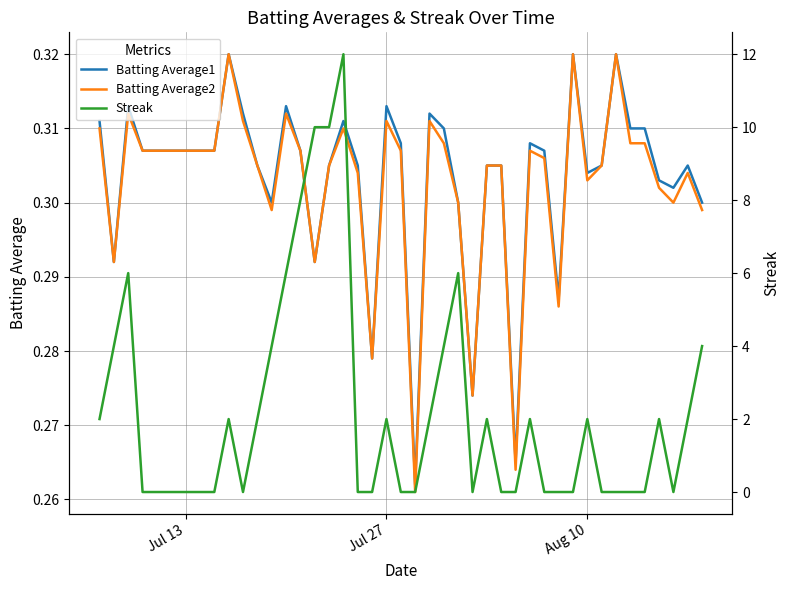

How many data points does each series have?

40